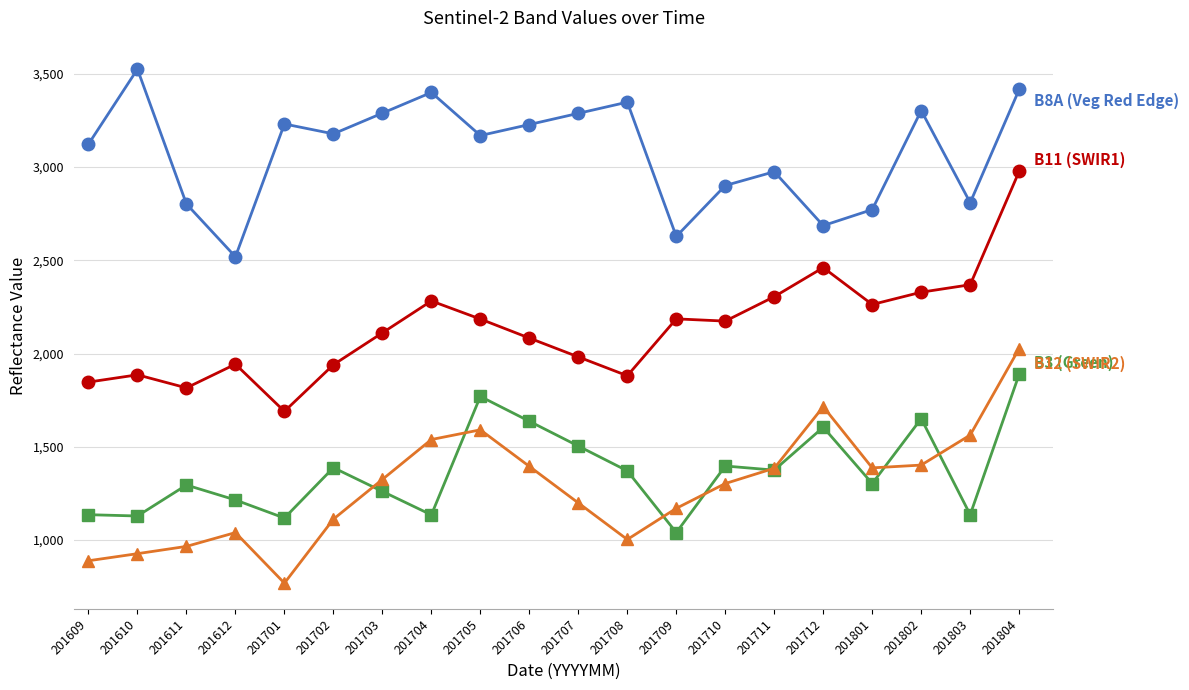

What is the spread (max minus min) of values at 201804?

1527